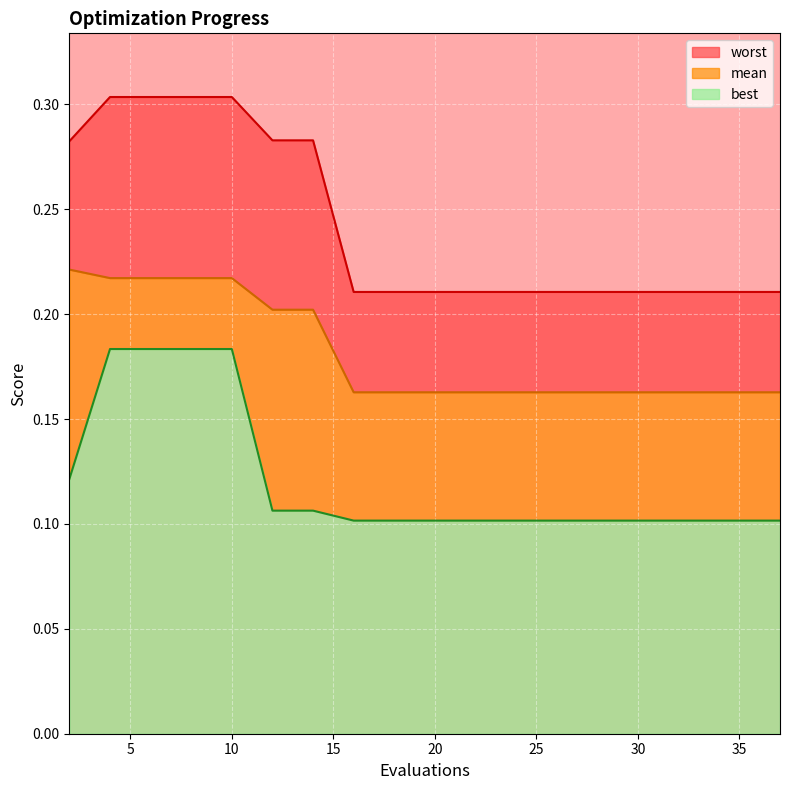

How many lines are shown in the chart?

3